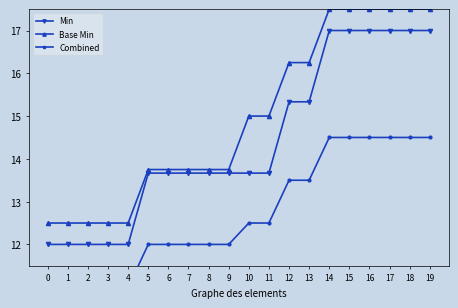

Is it true that Combined equals 4.7 at 15?

False